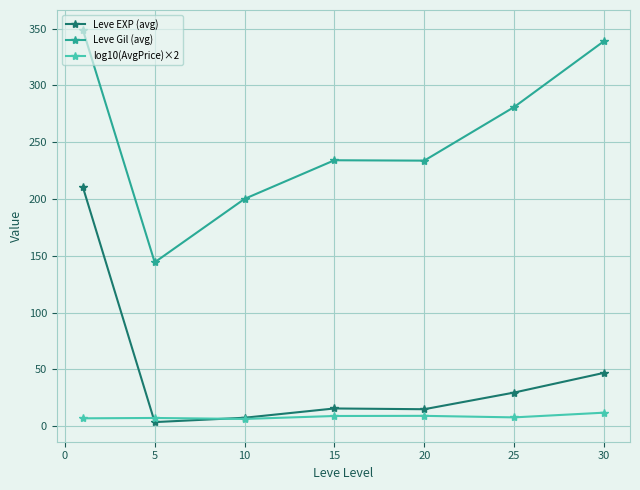

At how many categories does at least one series exceed 194?

6